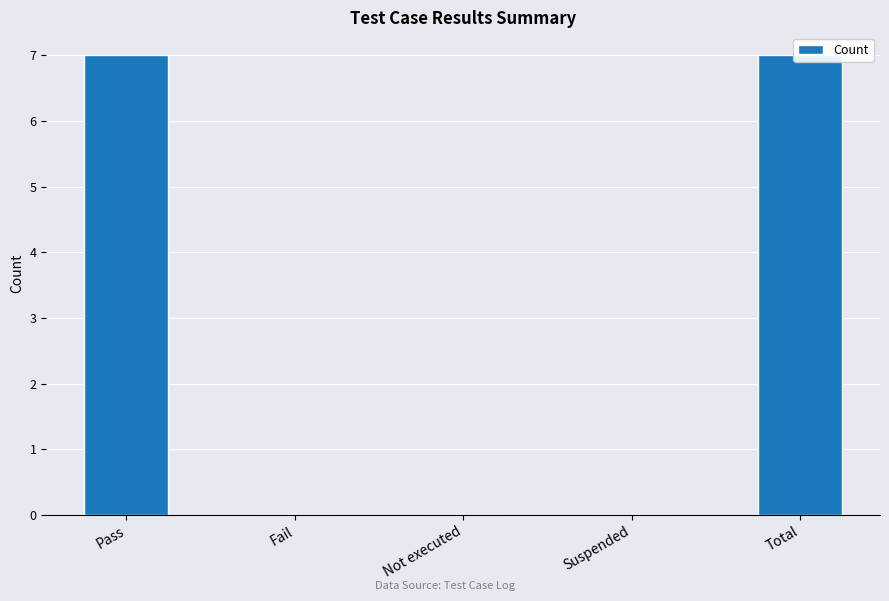

True or false: the data shows 7 at Pass.

True